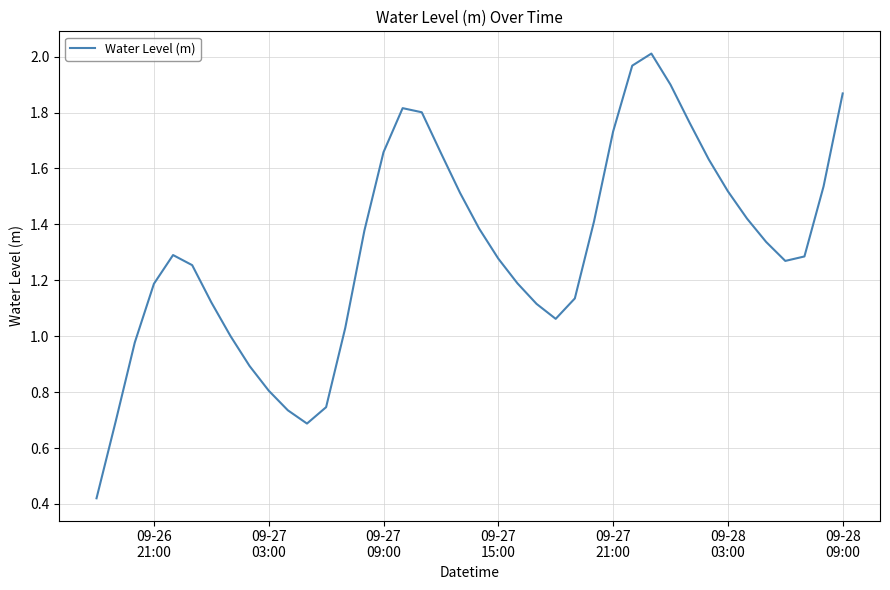

Reading left to right, what are all the values shown in this chart?

0.4	0.7	1.0	1.2	1.3	1.3	1.1	1.0	0.9	0.8	0.7	0.7	0.7	1.0	1.4	1.7	1.8	1.8	1.7	1.5	1.4	1.3	1.2	1.1	1.1	1.1	1.4	1.7	2.0	2.0	1.9	1.8	1.6	1.5	1.4	1.3	1.3	1.3	1.5	1.9